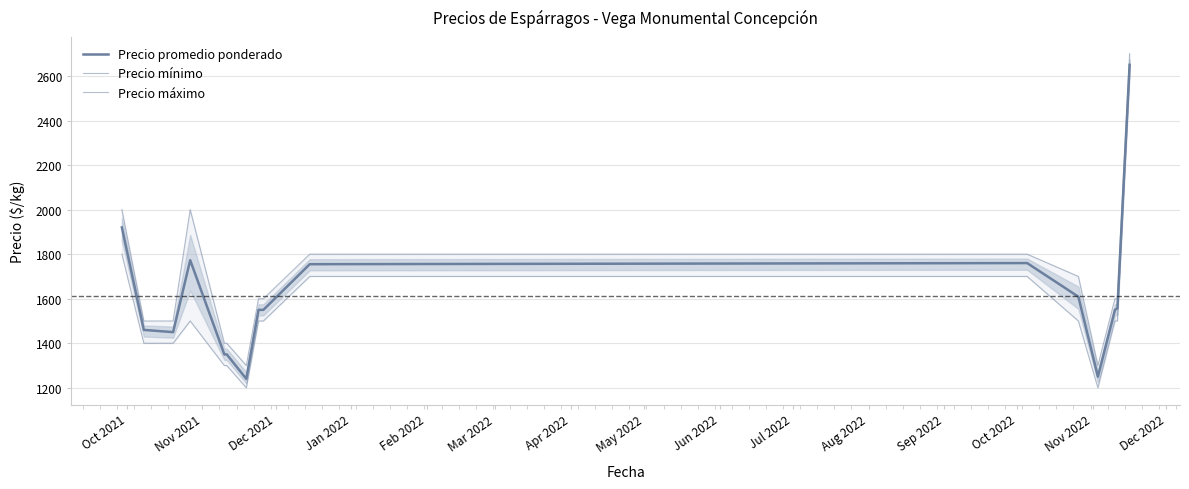

In Precio máximo, how many points are lower than both neighbors (excluding endpoints)?

2